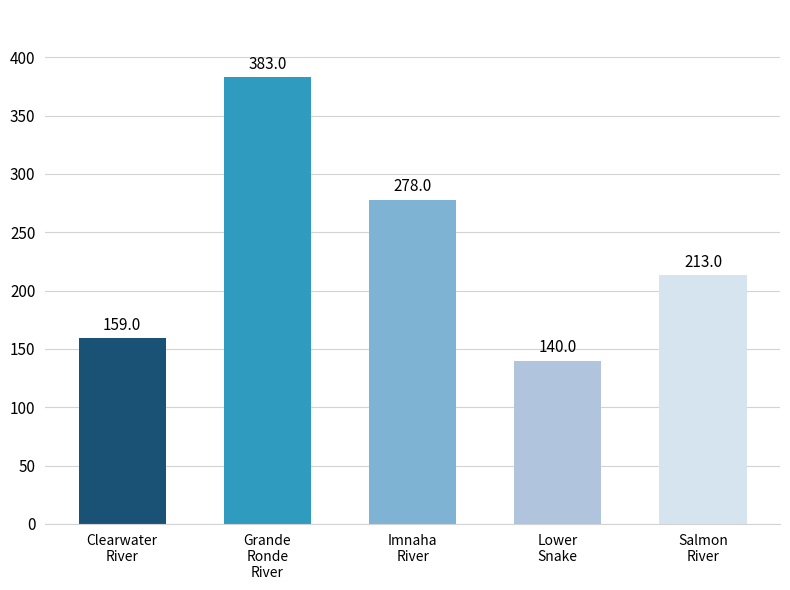

How many values are below 213?

2